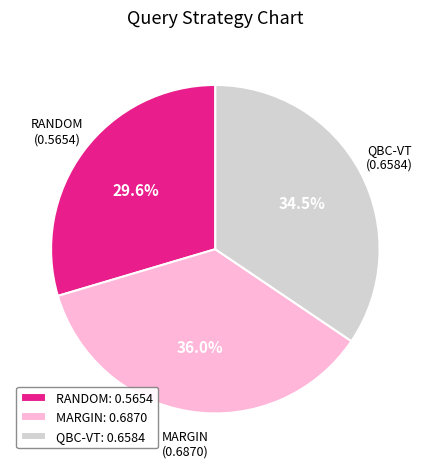

Which category has the smallest portion of the pie?

RANDOM